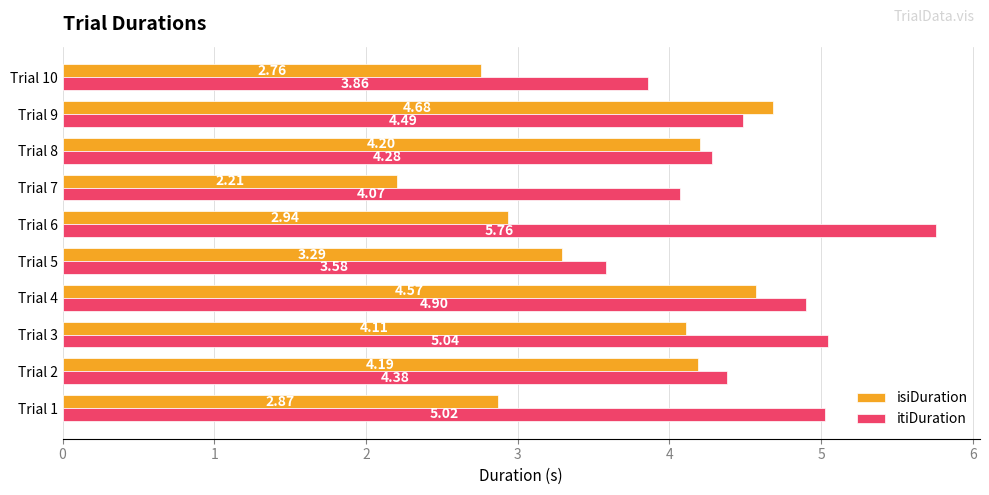

Rank the categories by isiDuration value from lowest to highest.

Trial 7, Trial 10, Trial 1, Trial 6, Trial 5, Trial 3, Trial 2, Trial 8, Trial 4, Trial 9